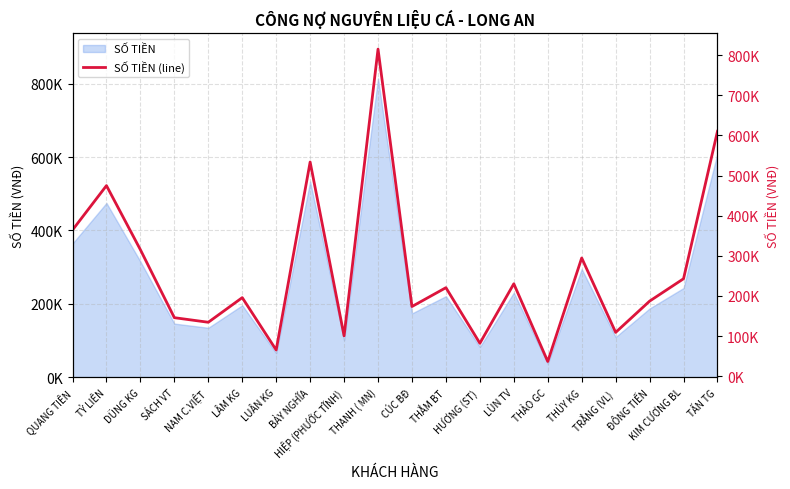

What is the smallest value displayed?

36849.0